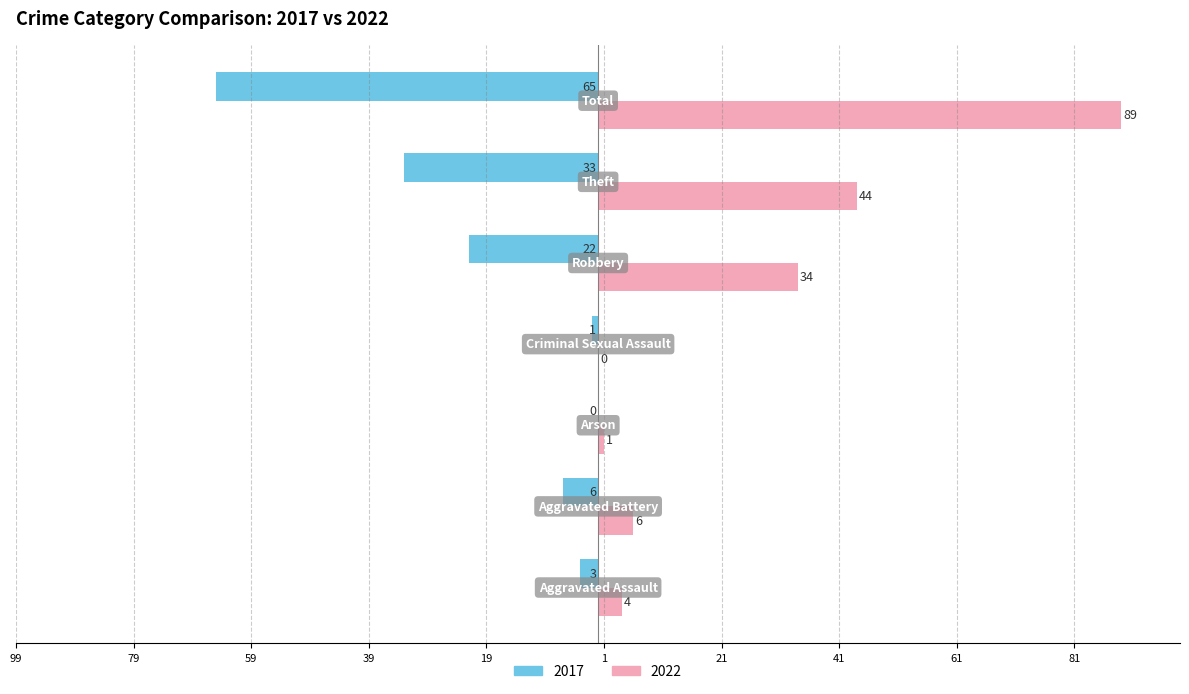

Reading right to left, transcribe all the data shown in this chart.

2017: Total=-65	Theft=-33	Robbery=-22	Criminal Sexual Assault=-1	Arson=0	Aggravated Battery=-6	Aggravated Assault=-3
2022: Total=89	Theft=44	Robbery=34	Criminal Sexual Assault=0	Arson=1	Aggravated Battery=6	Aggravated Assault=4